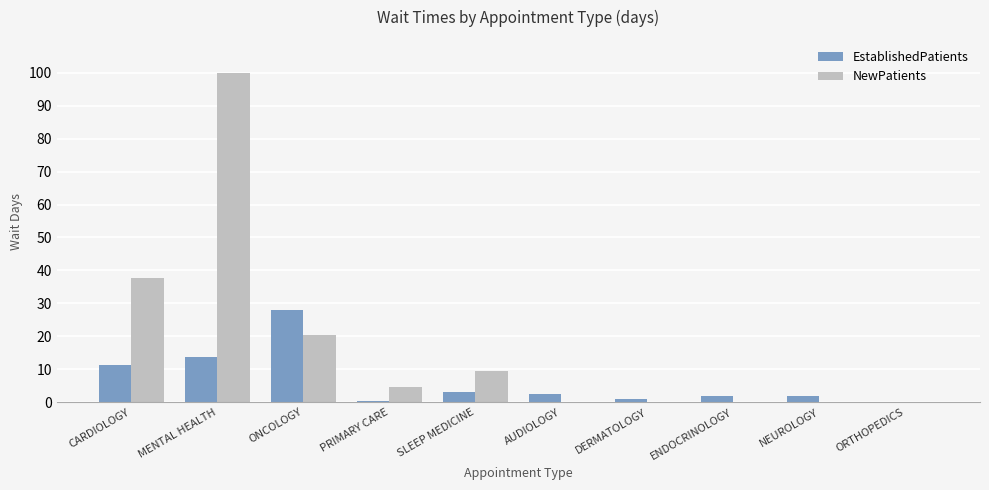

Are the bars horizontal?

No